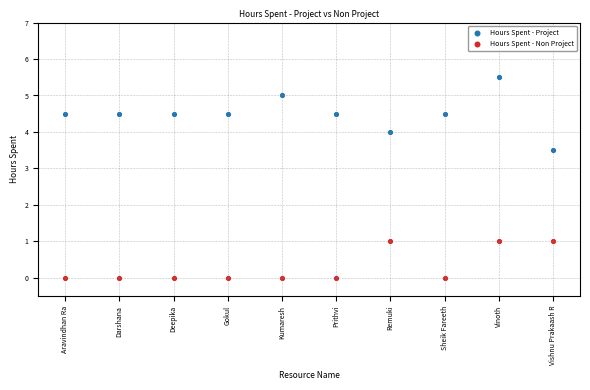

Which series has the widest spread of Y values?

Hours Spent - Project